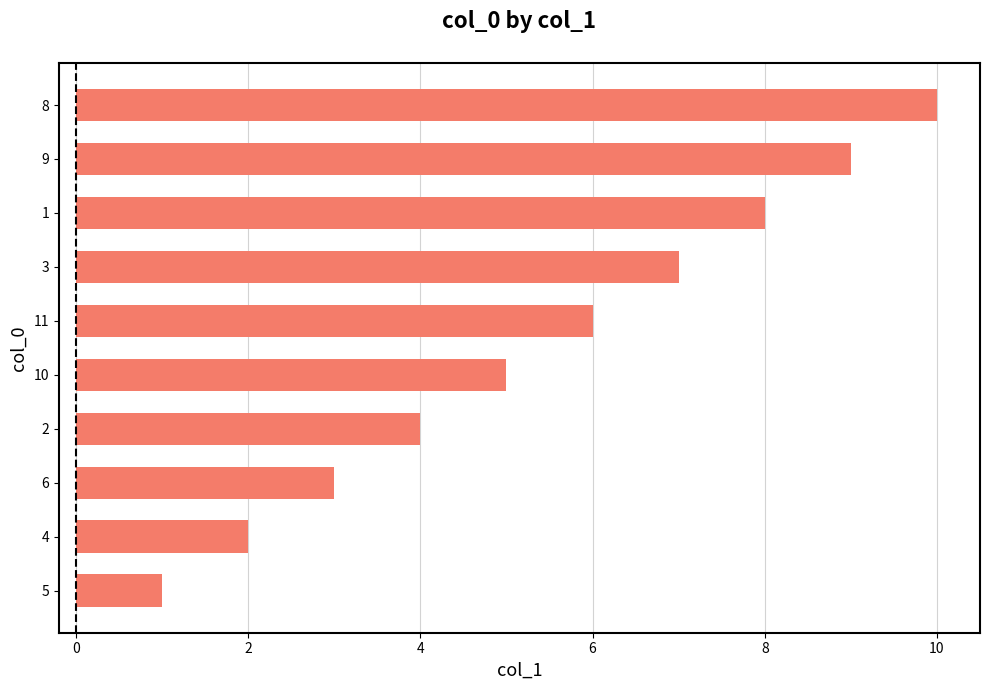

How many values are below 6?

5